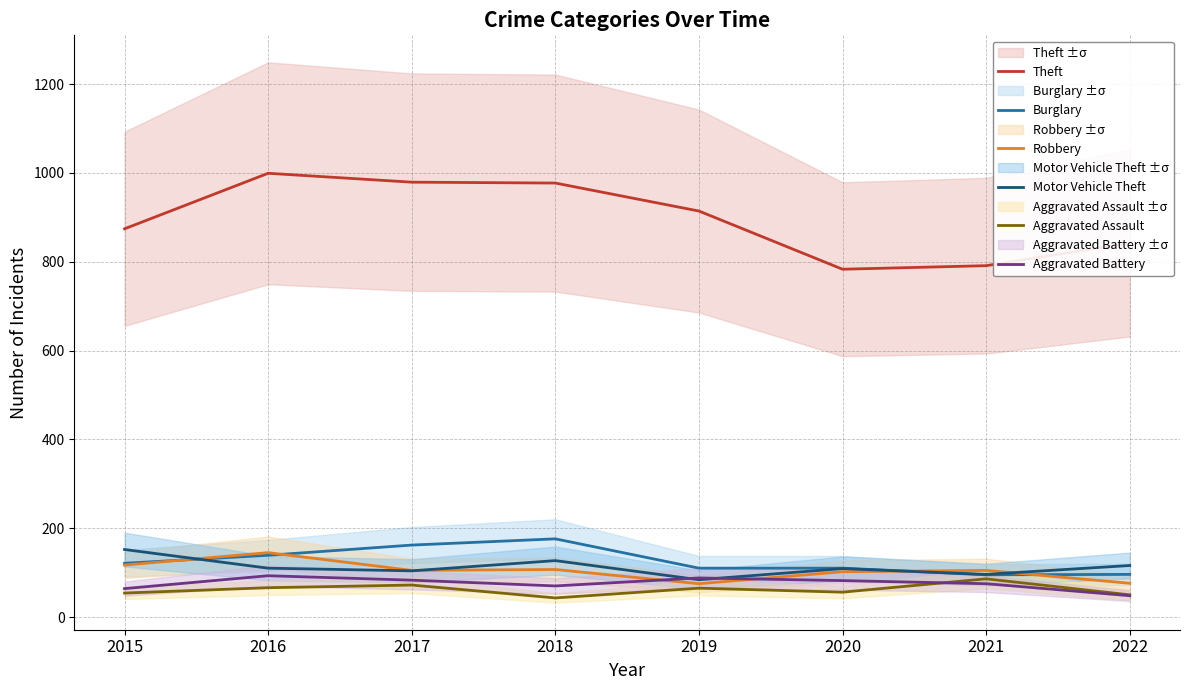

The Motor Vehicle Theft series shows 127 at 2018. True or false?

True